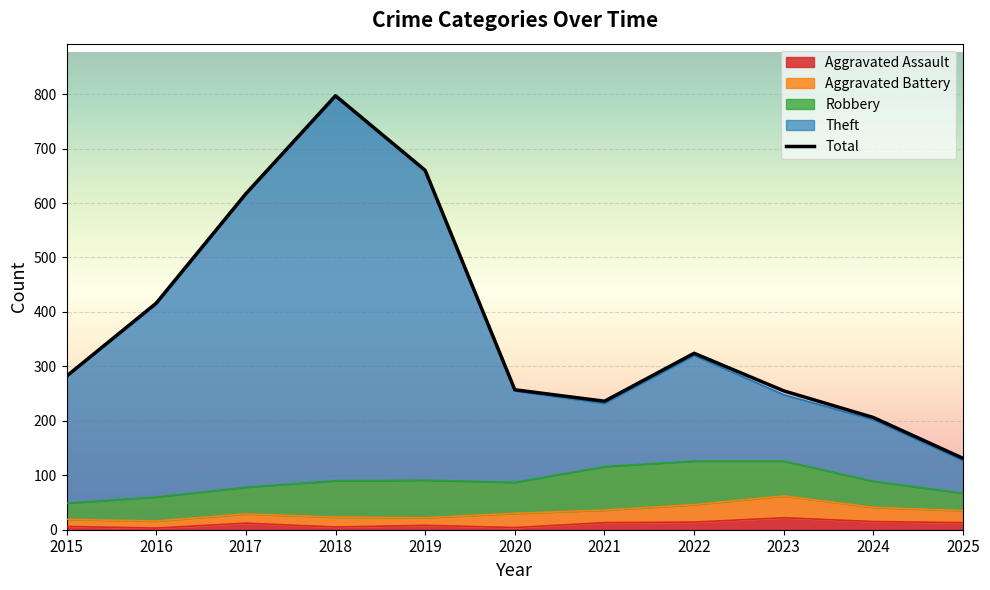

What is the minimum value shown in the chart?

3